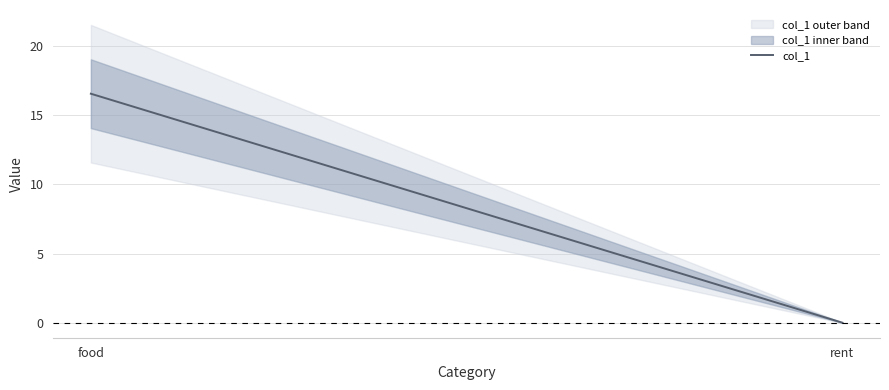

What is the label of the 2nd point from the right?

food